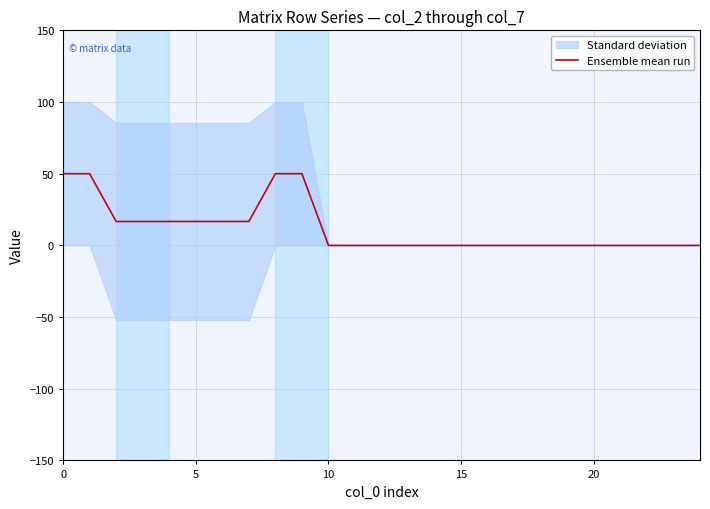

Reading right to left, extract all data points from this chart.

0.0	0.0	0.0	0.0	0.0	0.0	0.0	0.0	0.0	0.0	0.0	0.0	0.0	0.0	0.0	50.0	50.0	16.7	16.7	16.7	16.7	16.7	16.7	50.0	50.0